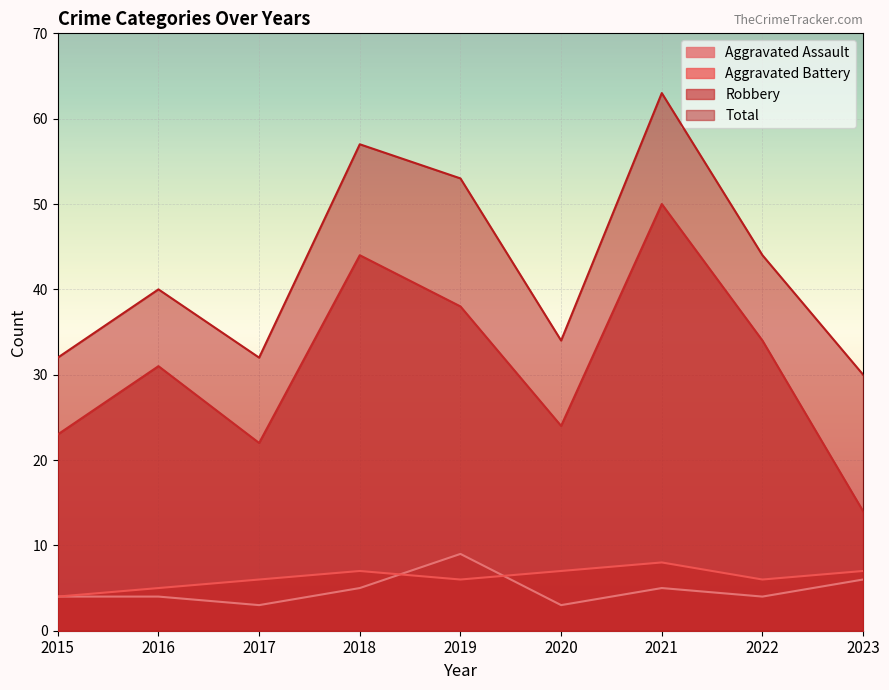

What is the sum of the Total values at 2017 and 2015?

64